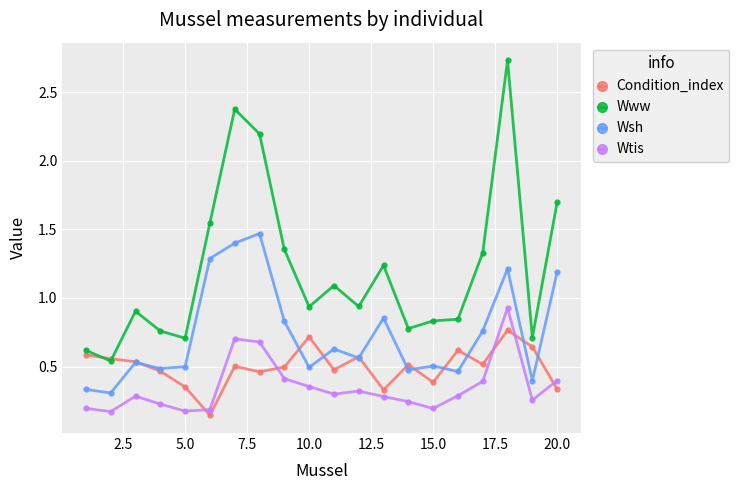

List the series in order of their peak value, lowest first.

Condition_index, Wtis, Wsh, Www